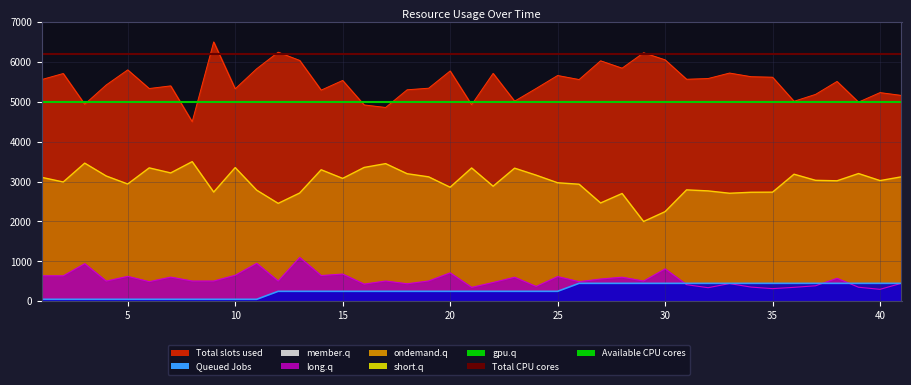

True or false: Total CPU cores has a value of 6200 at 0.

True